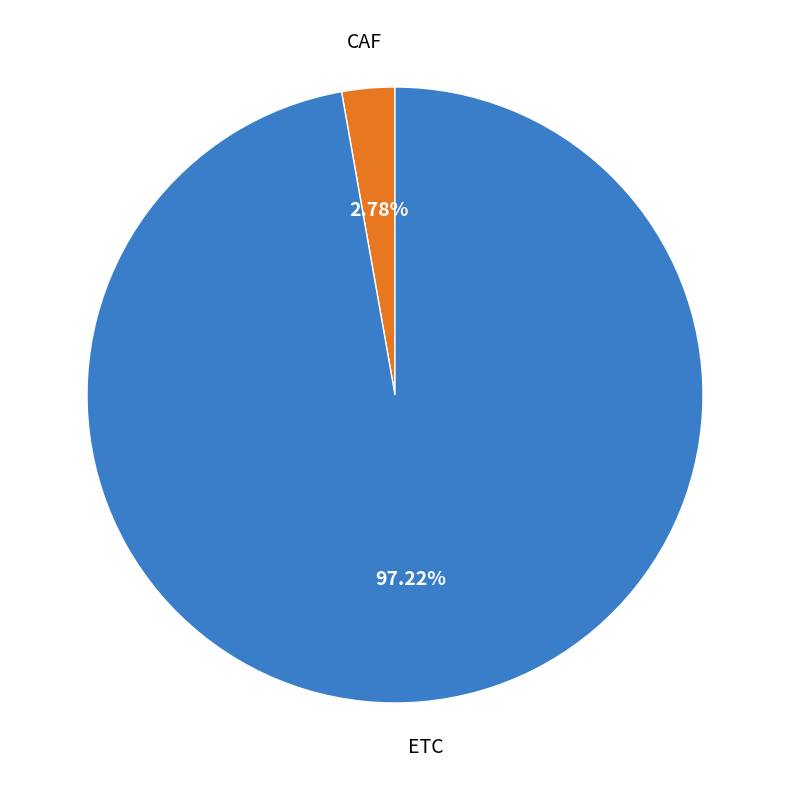

How many slices are in this pie chart?

2